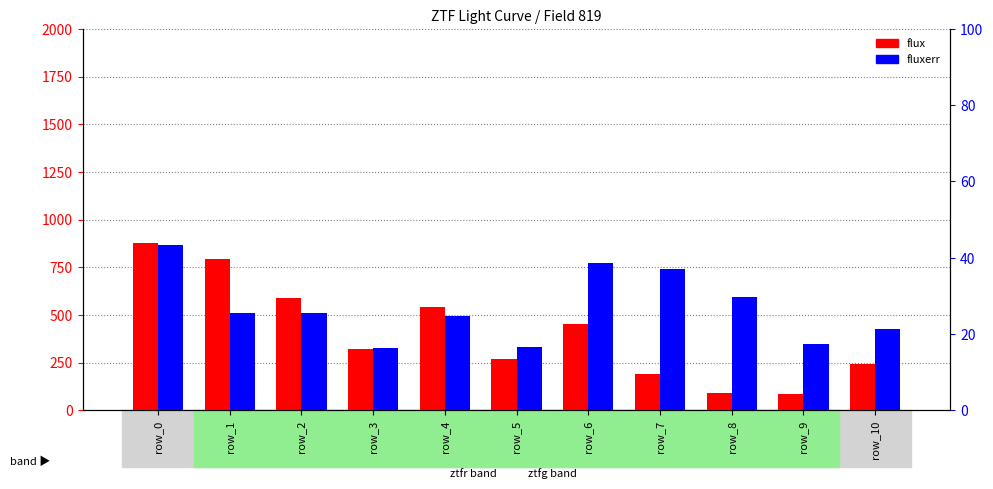

At how many categories does at least one series exceed 724?

2